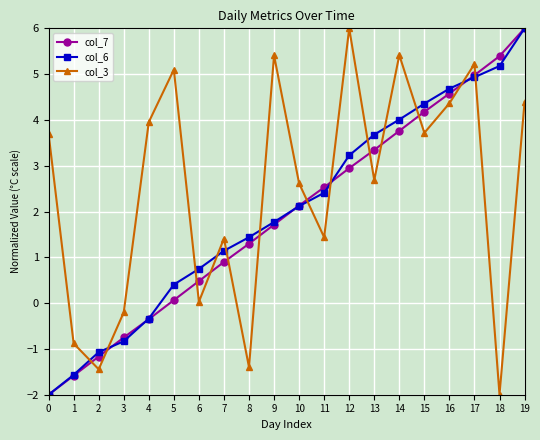

What is the difference between the second highest and second lowest values in the col_6 series?

6.7